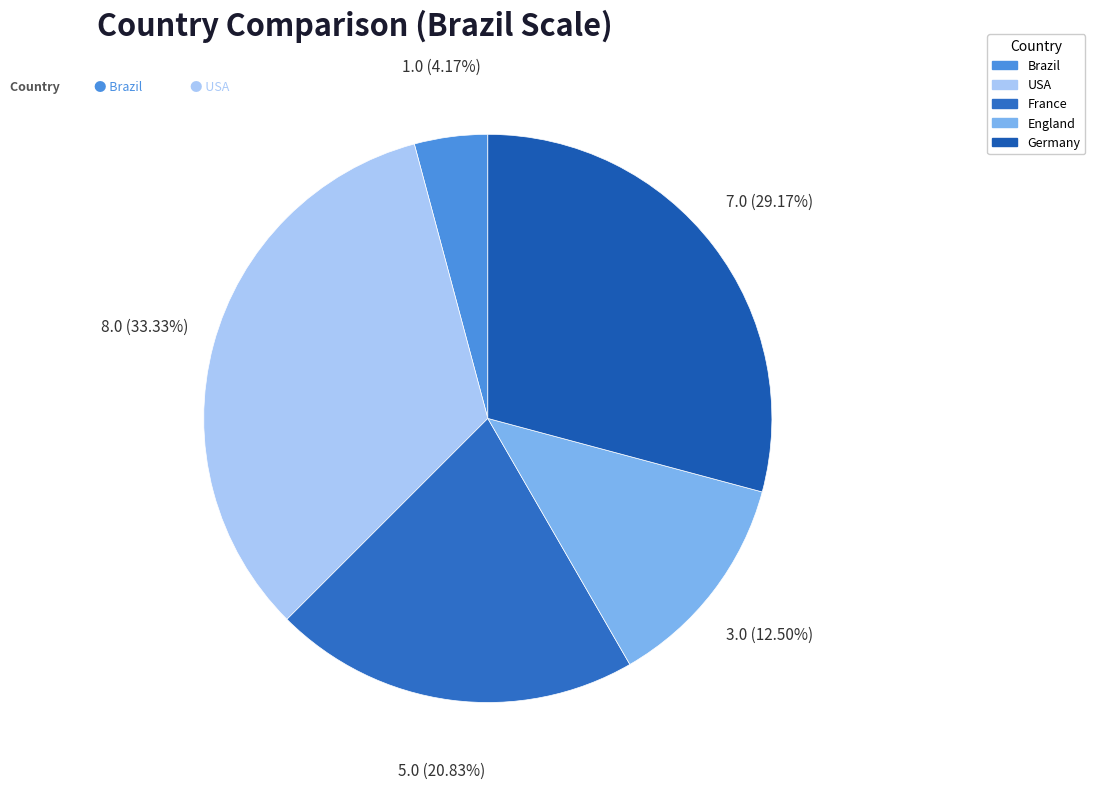

To the nearest percent, what is the difference between the largest and smallest slice percentages?

29%